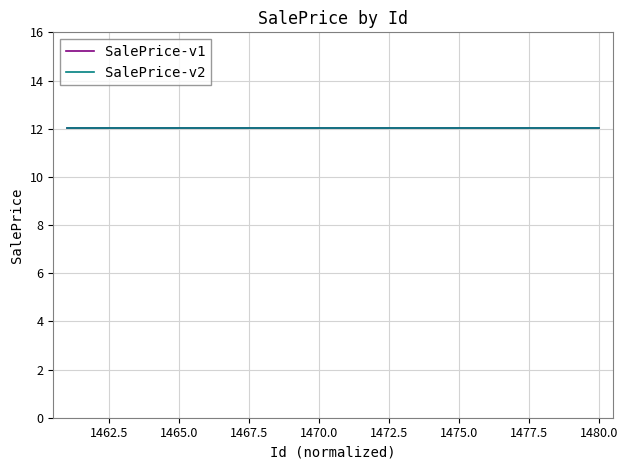

What is the minimum value for SalePrice-v2?

12.0